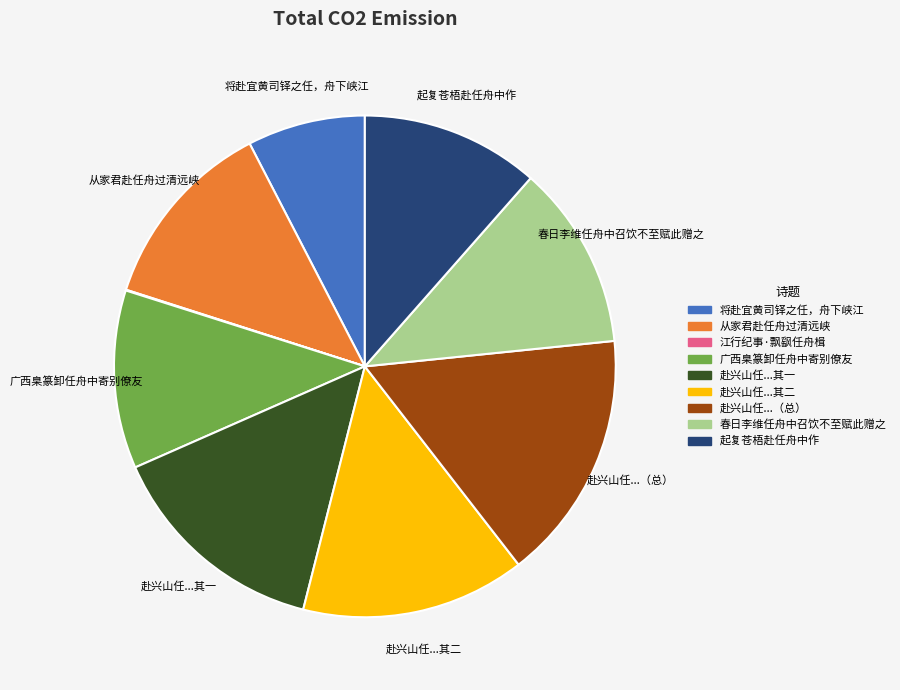

Is it true that 将赴宜黄司铎之任，舟下峡江 is 8% of the pie?

True